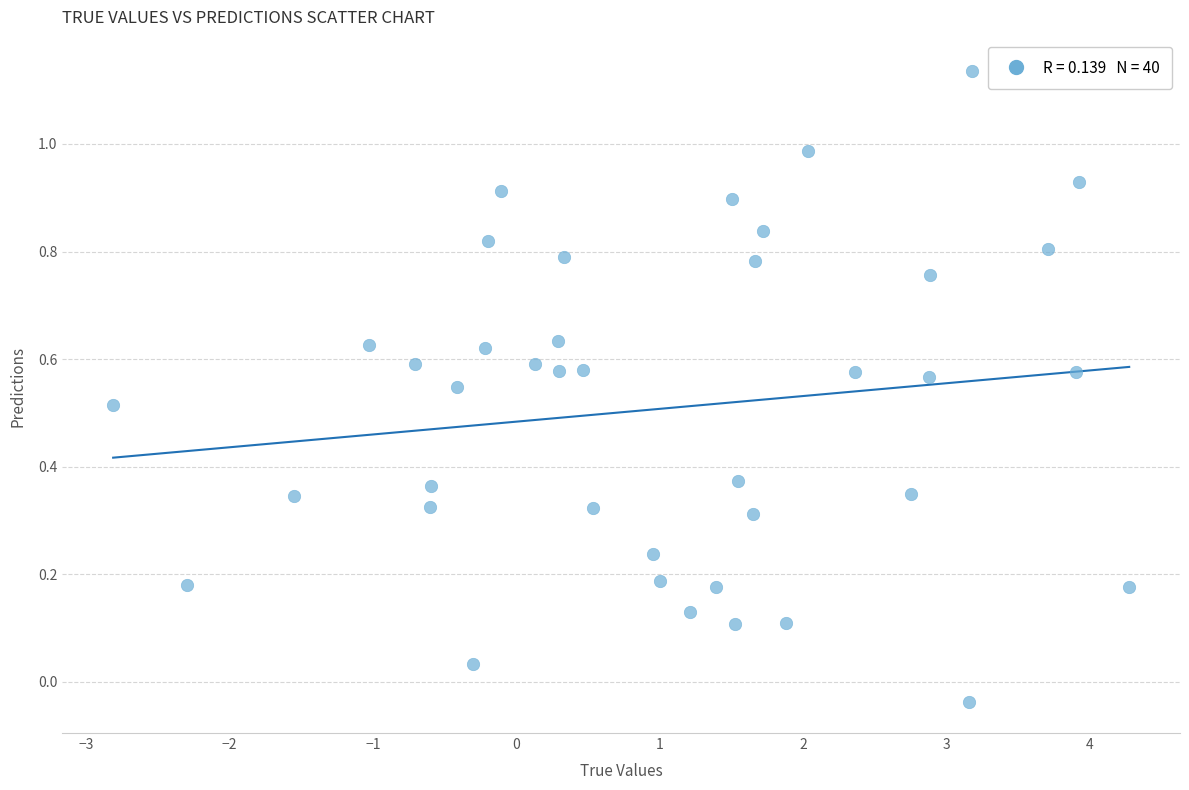

What is the range of X values (max minus min)?

7.1